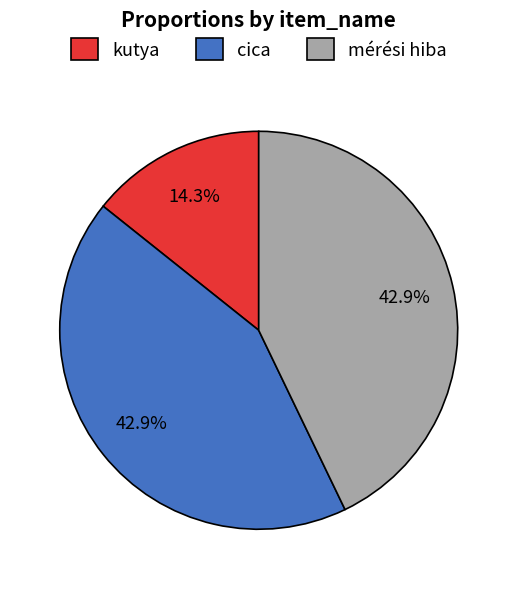

The mérési hiba slice represents 43% of the pie. True or false?

True